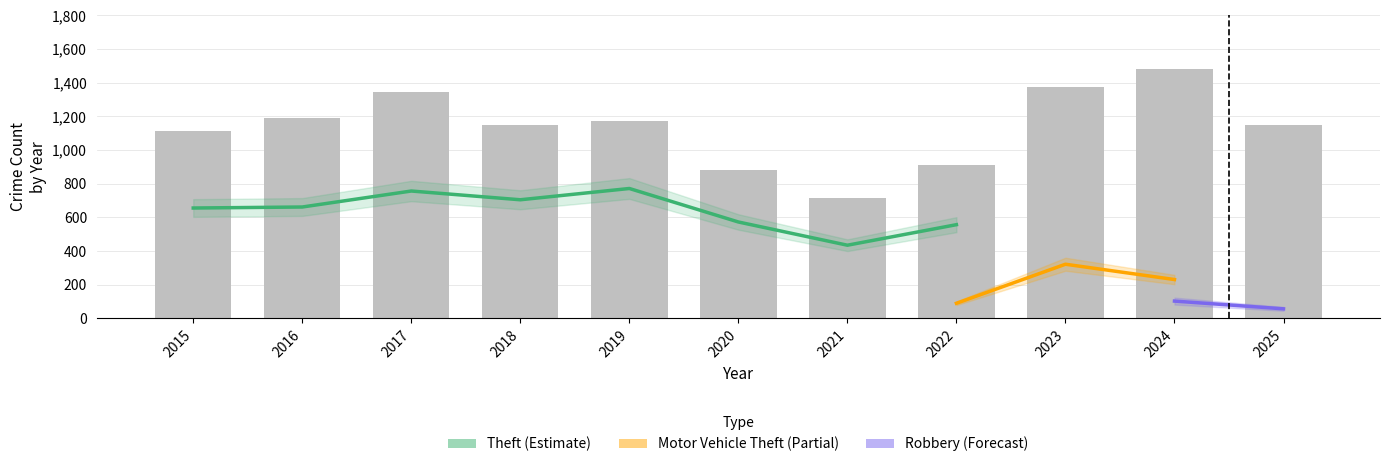

What is the value of the 2018 bar at the 10th from the left?

1149